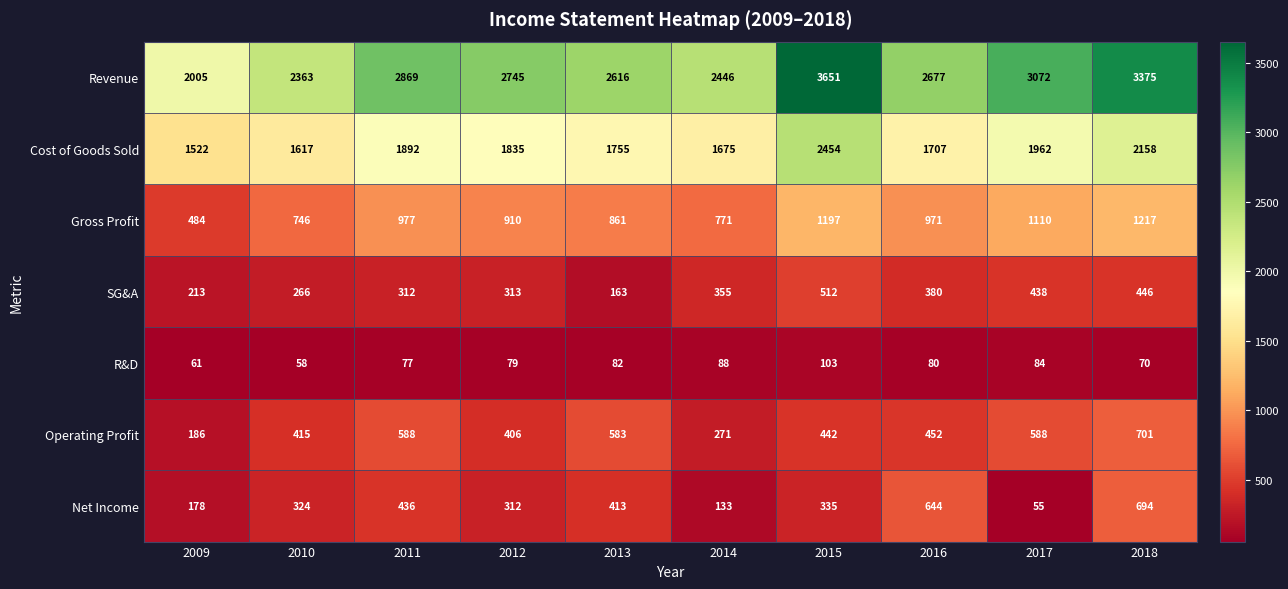

What is the sum of the Revenue values at 2016 and 2012?

5422